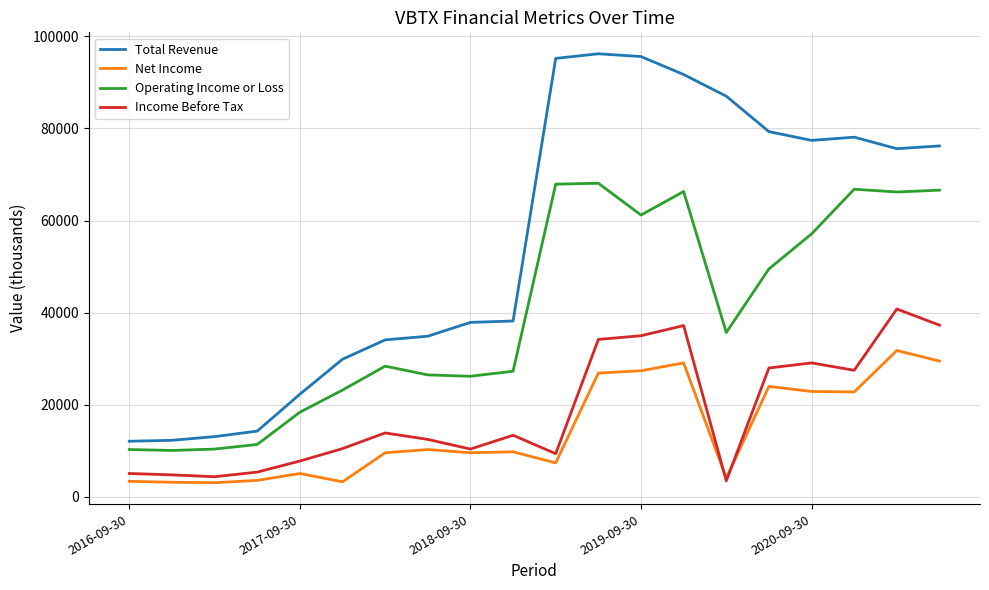

True or false: Operating Income or Loss has more than 2 interior local peaks.

True